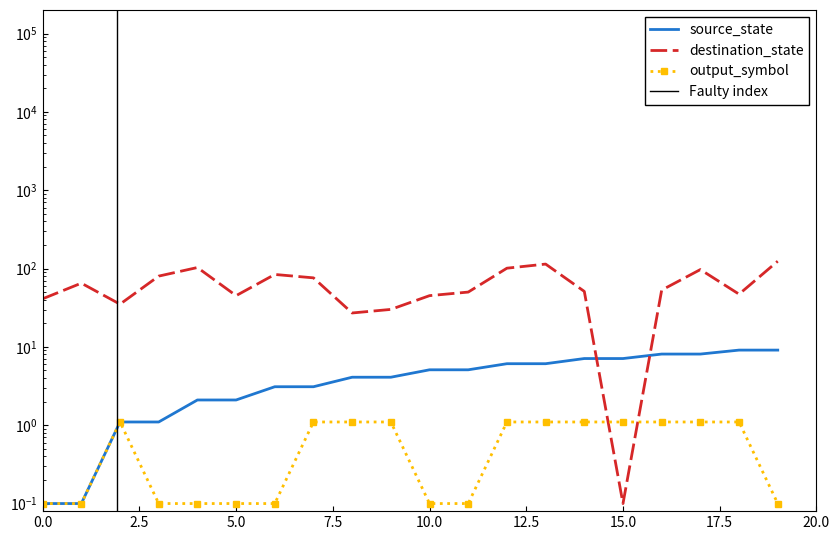

How many lines are shown in the chart?

3